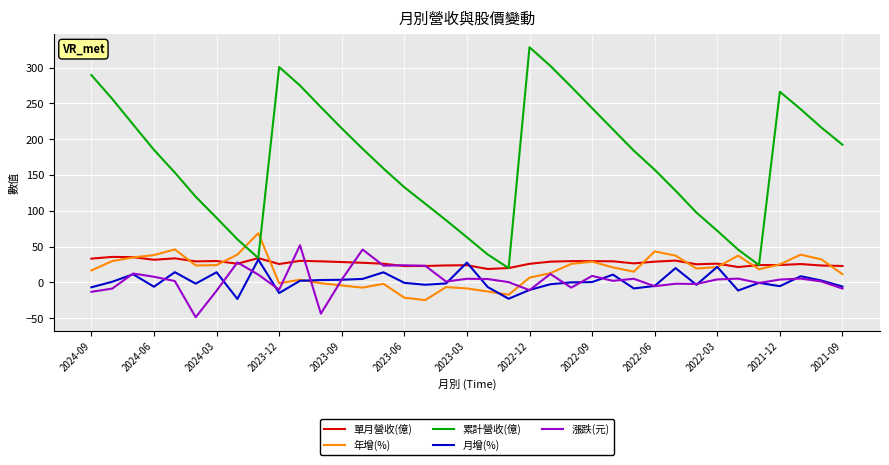

What is the maximum value for 漲跌(元)?

52.0